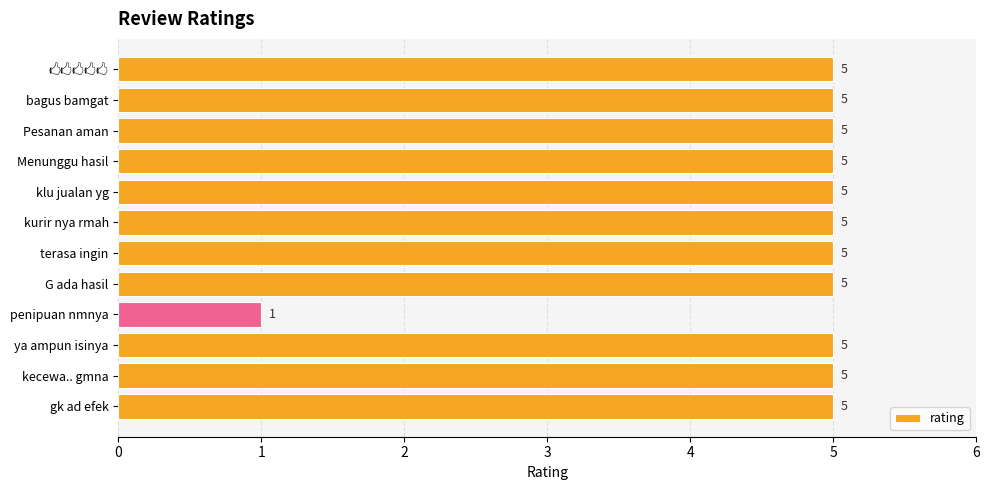

The value at gk ad efek is 5. True or false?

True